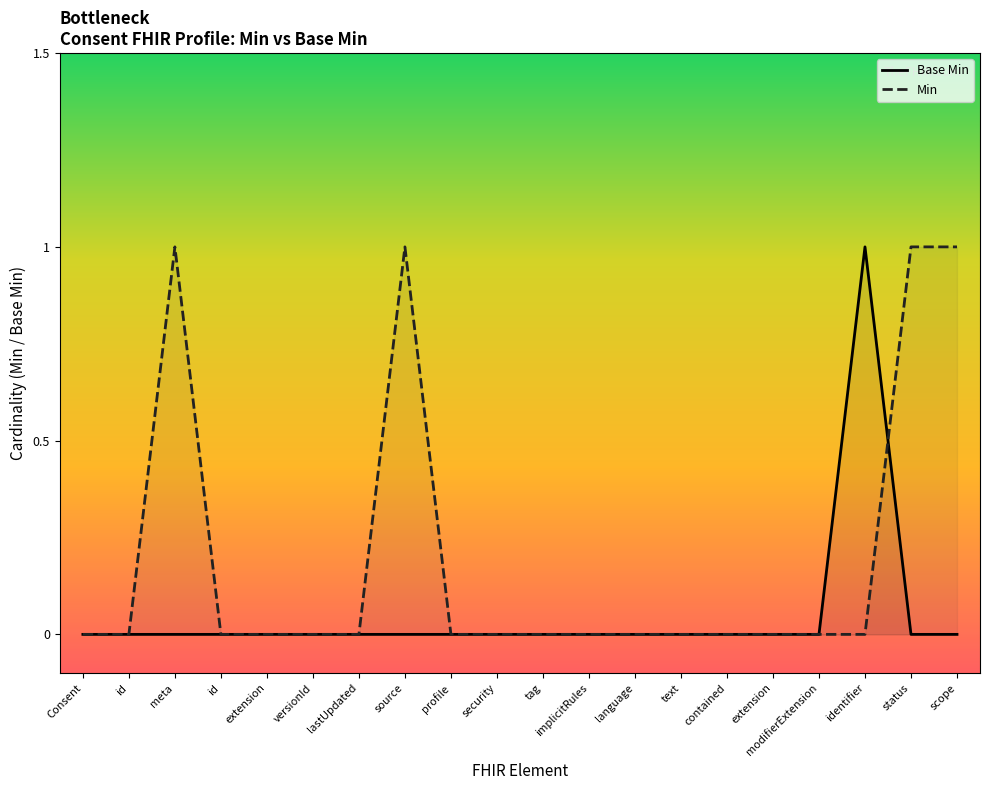

Reading left to right, list all the values displayed in this chart.

Base Min: Consent=0	id=0	meta=0	id=0	extension=0	versionId=0	lastUpdated=0	source=0	profile=0	security=0	tag=0	implicitRules=0	language=0	text=0	contained=0	extension=0	modifierExtension=0	identifier=1	status=0	scope=0
Min: Consent=0	id=0	meta=1	id=0	extension=0	versionId=0	lastUpdated=0	source=1	profile=0	security=0	tag=0	implicitRules=0	language=0	text=0	contained=0	extension=0	modifierExtension=0	identifier=0	status=1	scope=1